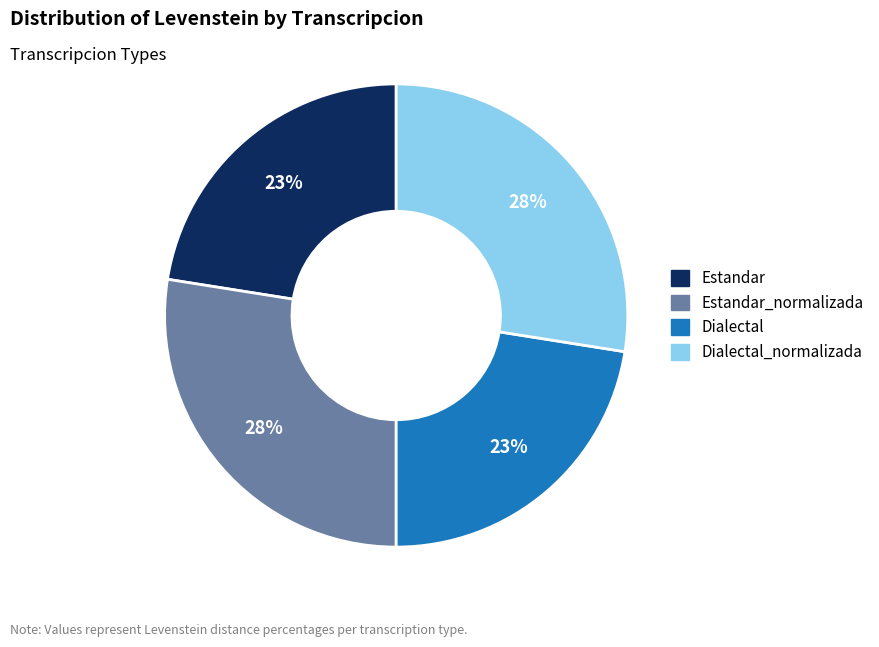

Between Dialectal and Dialectal_normalizada, which is larger?

Dialectal_normalizada